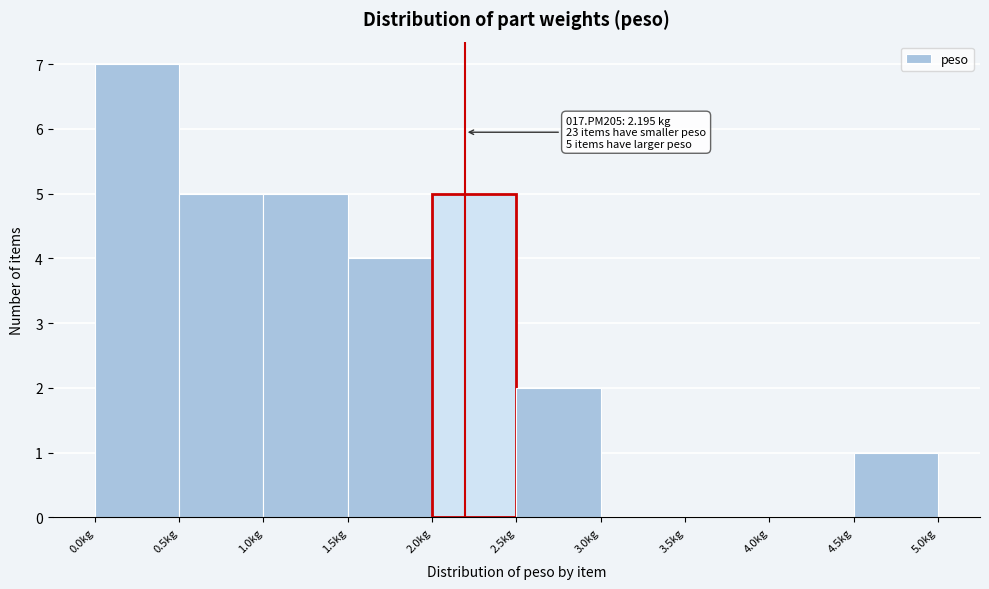

Which range on the x-axis has the tallest bar?

0.0 to 0.5